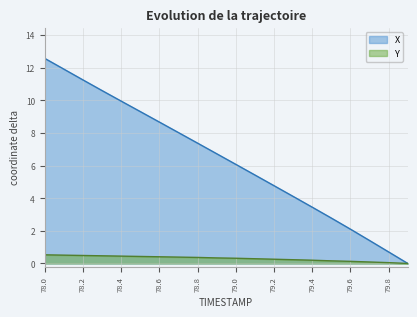

Rank the series by their maximum value, from highest to lowest.

X, Y